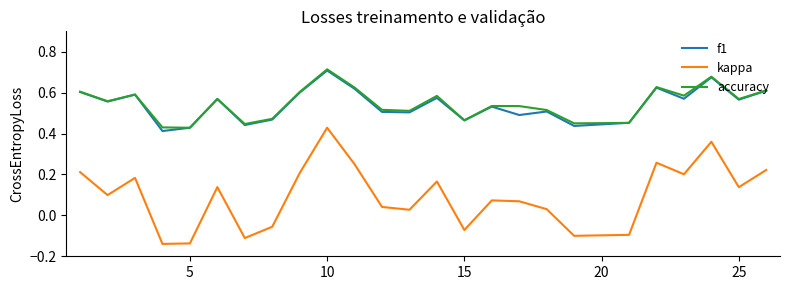

Which series has the widest spread of values?

kappa